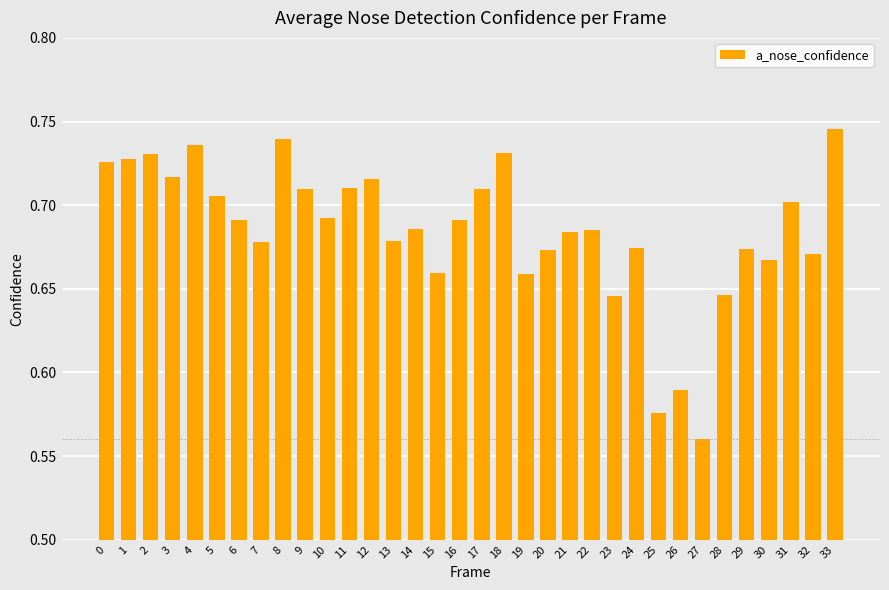

What is the change in value from 6 to 33?

+0.1